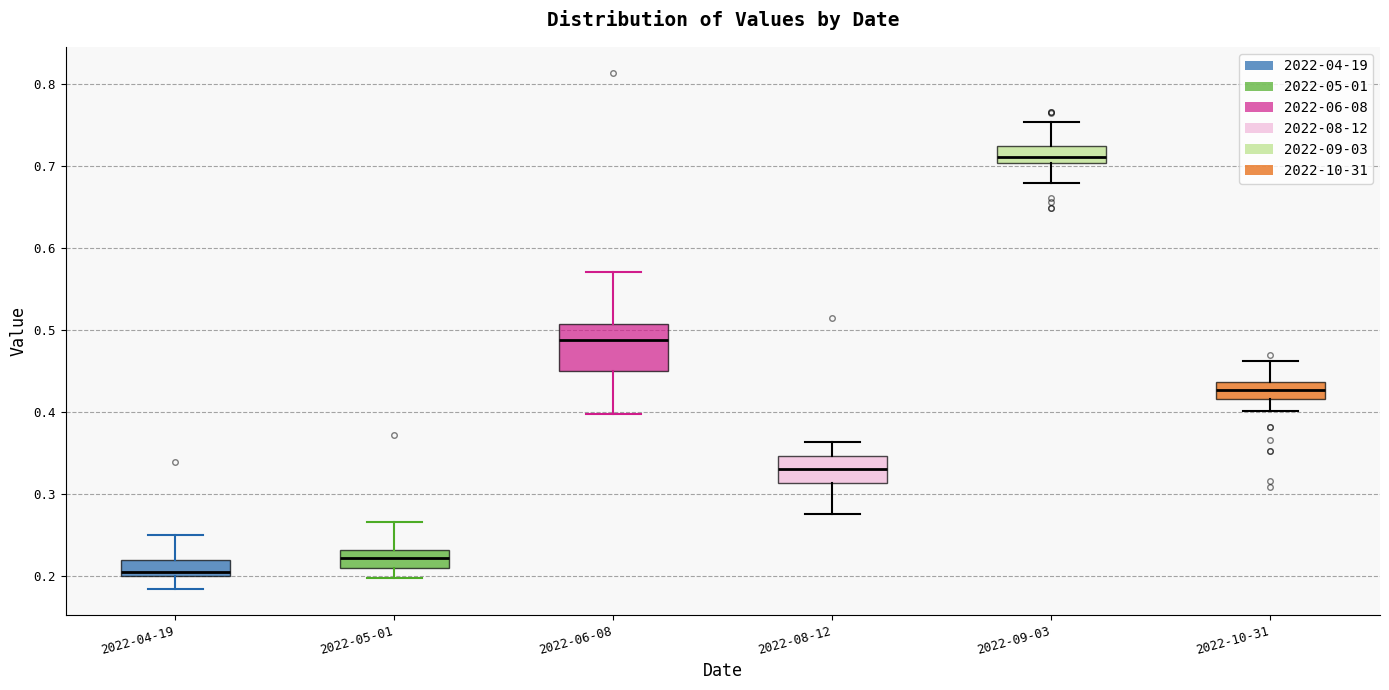

Reading left to right, transcribe this box plot: for each box, give where its median line is, the range the box spans, and where its two whiskers end, as read against the y-axis. The values are not printed on the chart, so give them approximately, as read against the axis.

2022-04-19: median 0.20 (just above the box's lower edge), box 0.20 to 0.22, whiskers 0.18 to 0.25
2022-05-01: median 0.22, box 0.21 to 0.23, whiskers 0.20 to 0.27
2022-06-08: median 0.49, box 0.45 to 0.51, whiskers 0.40 to 0.57
2022-08-12: median 0.33, box 0.31 to 0.35, whiskers 0.28 to 0.36
2022-09-03: median 0.71, box 0.70 to 0.72, whiskers 0.68 to 0.75
2022-10-31: median 0.43, box 0.42 to 0.44, whiskers 0.40 to 0.46